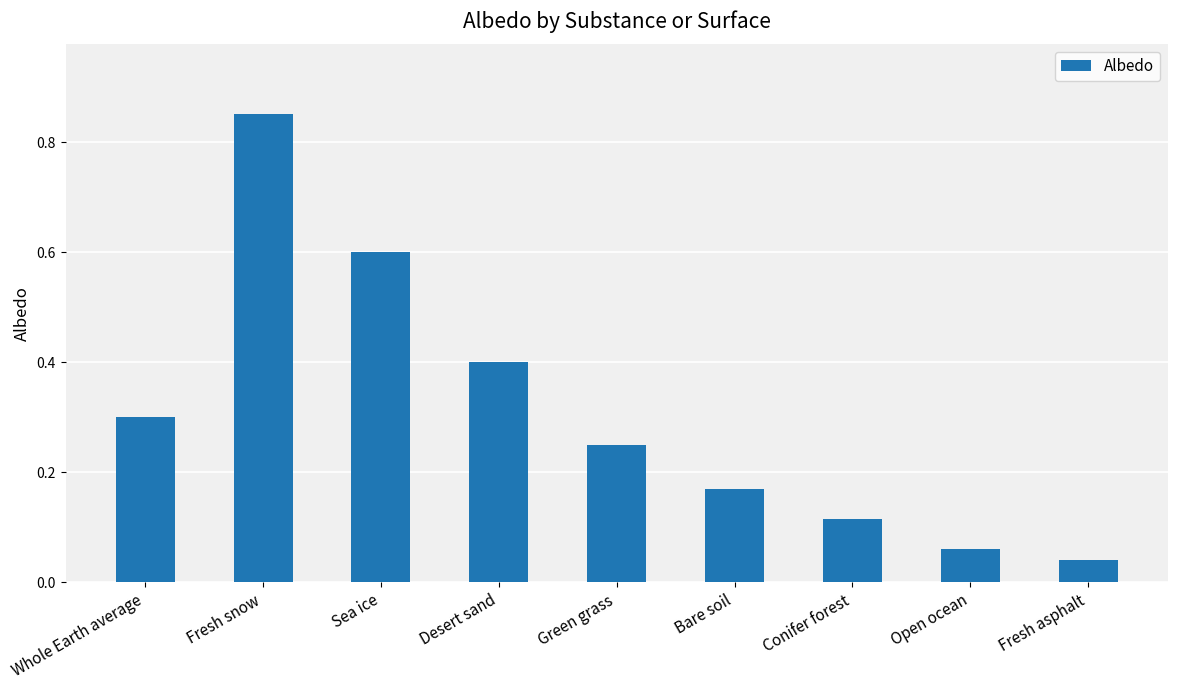

What value does the data have at Sea ice?

0.6